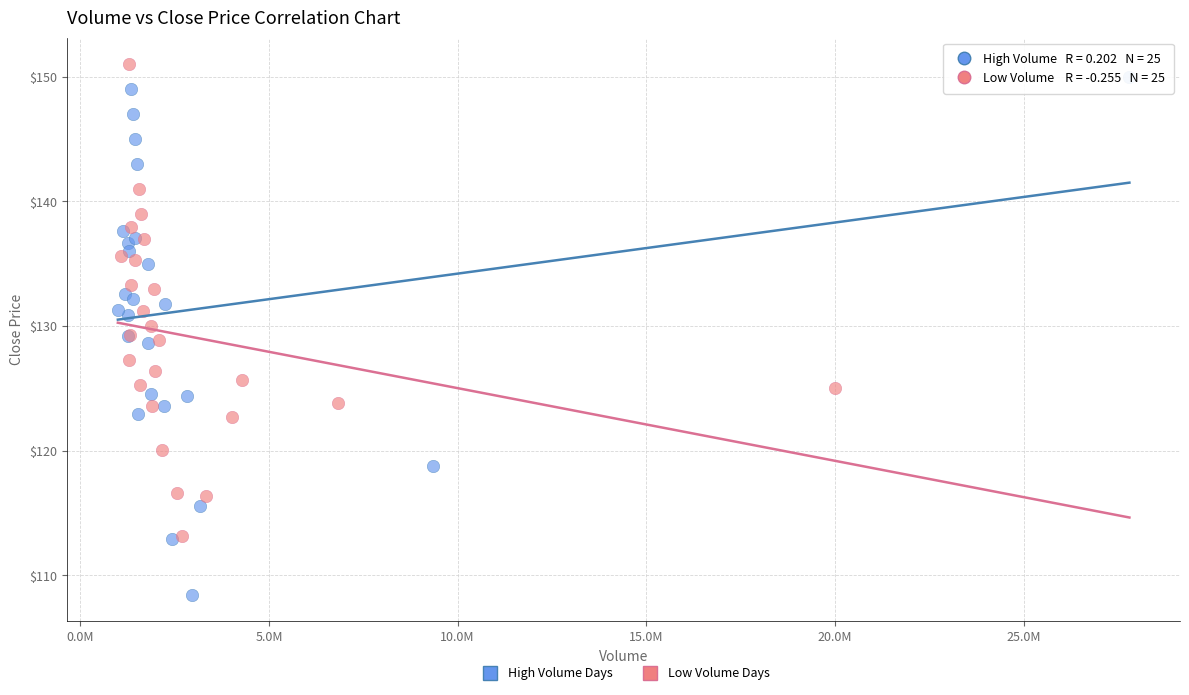

Which series contains the lowest Y value?

High Volume Days